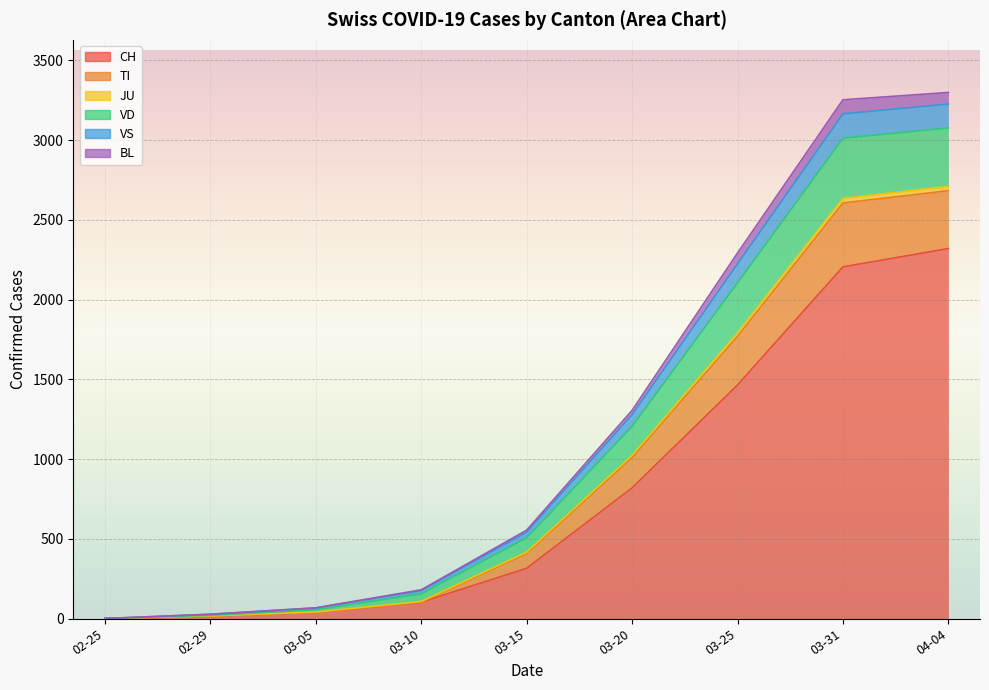

At how many categories does at least one series exceed 1418?

3